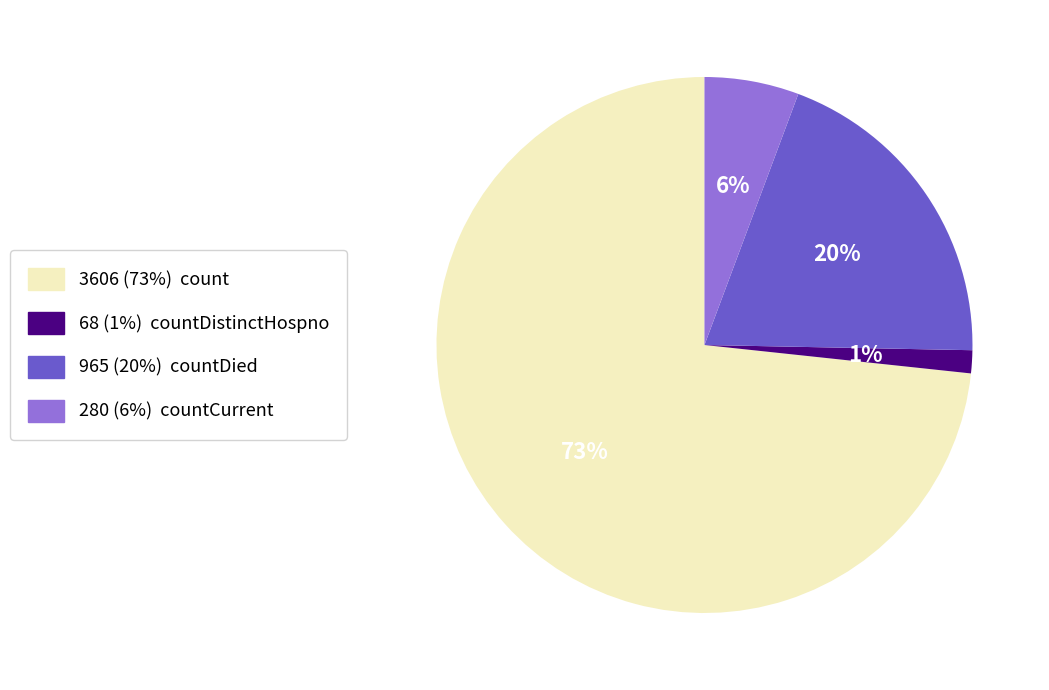

To the nearest percent, what is the average slice percentage?

25%